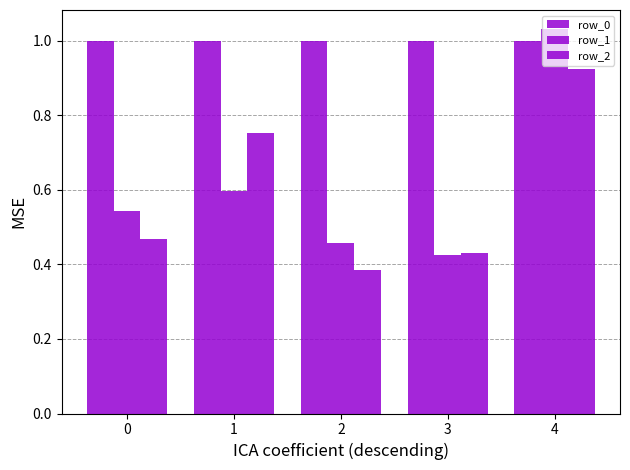

What is the average value of the row_2 series?

0.6